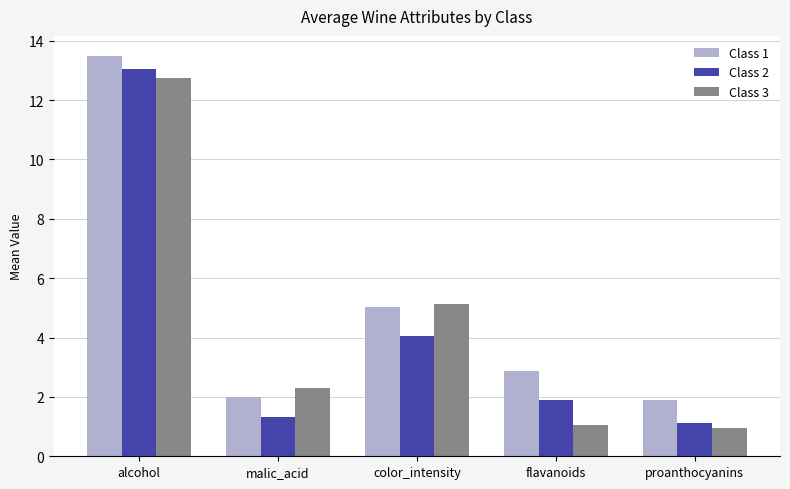

What are all the series names shown in the legend?

Class 1, Class 2, Class 3